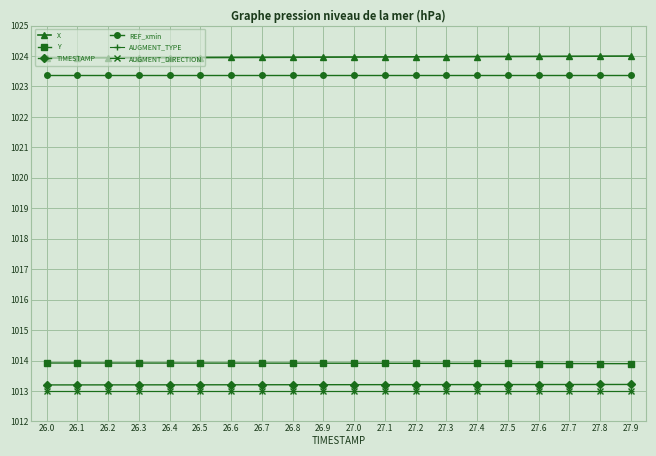

At which label is AUGMENT_TYPE closest to 1013?

26.0